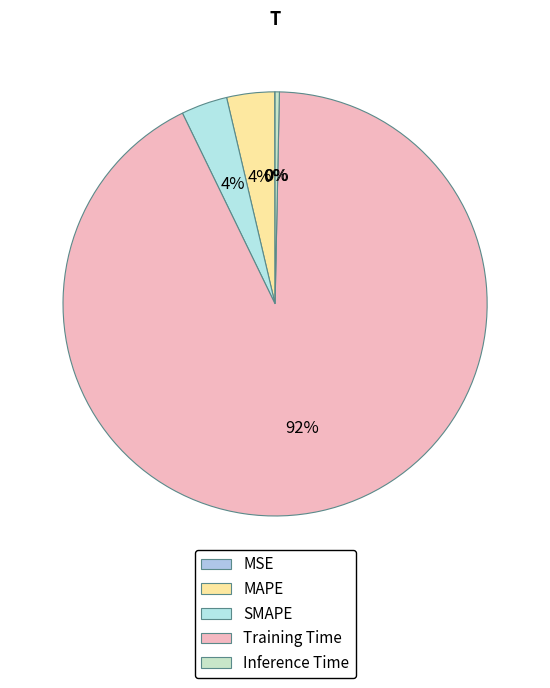

To the nearest percent, what is the average slice percentage?

20%